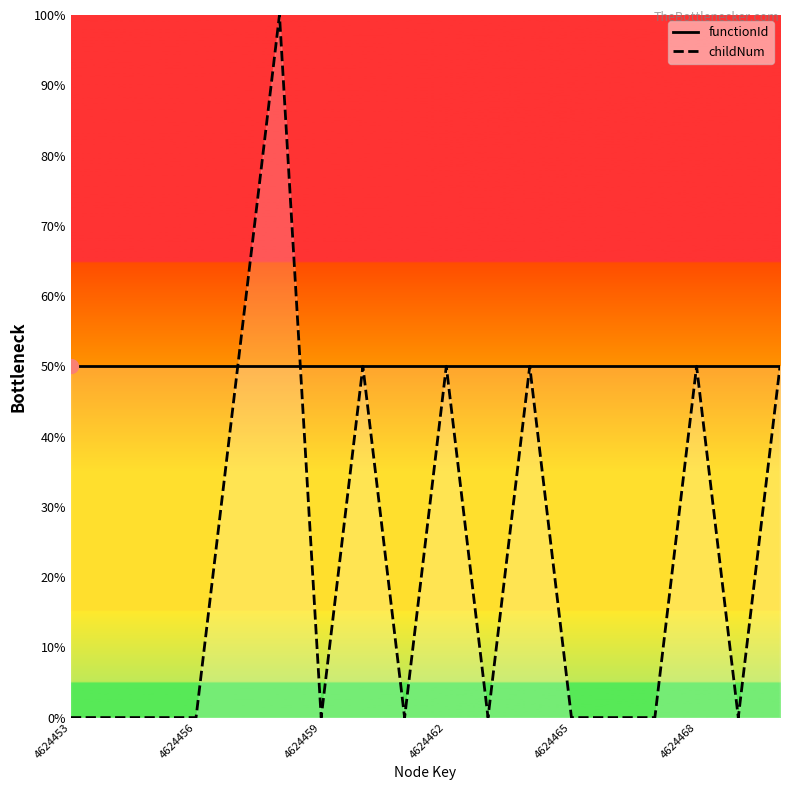

List the series in order of their overall mean, highest first.

functionId, childNum